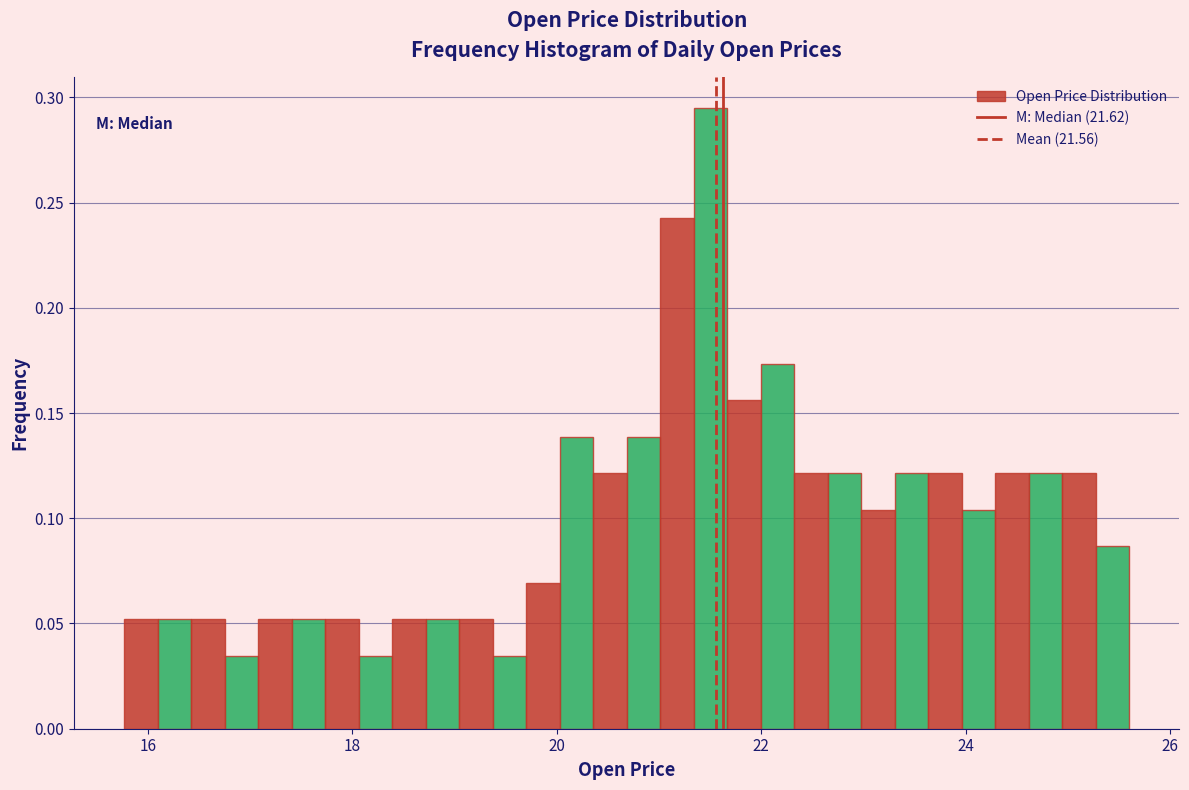

Read against the x-axis, roughly where is the centre of the tallest bar?

21.6